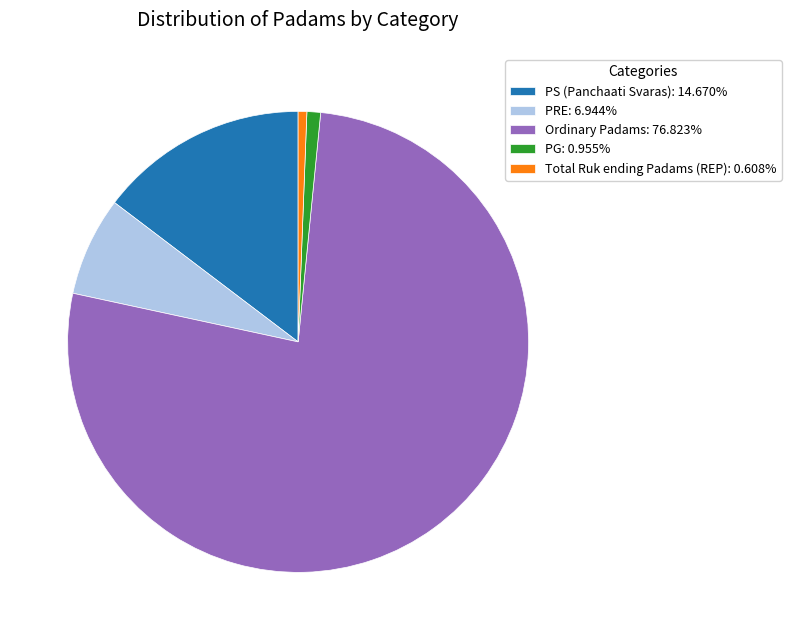

Does Ordinary Padams: 76.823% represent more than half of the total?

Yes